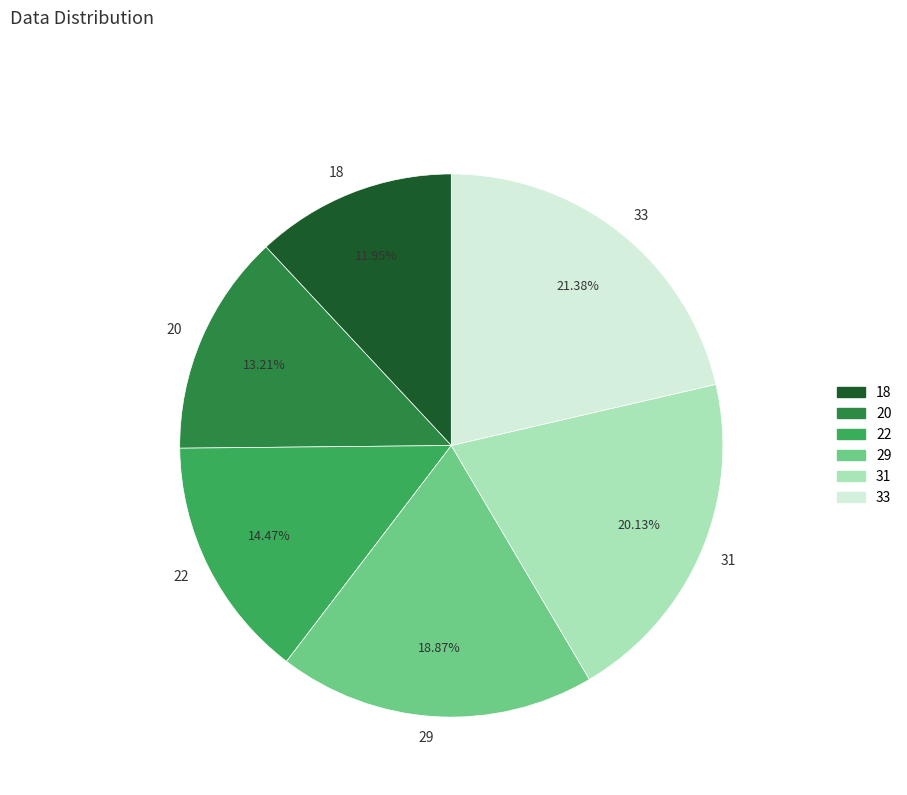

The 33 slice represents 7% of the pie. True or false?

False